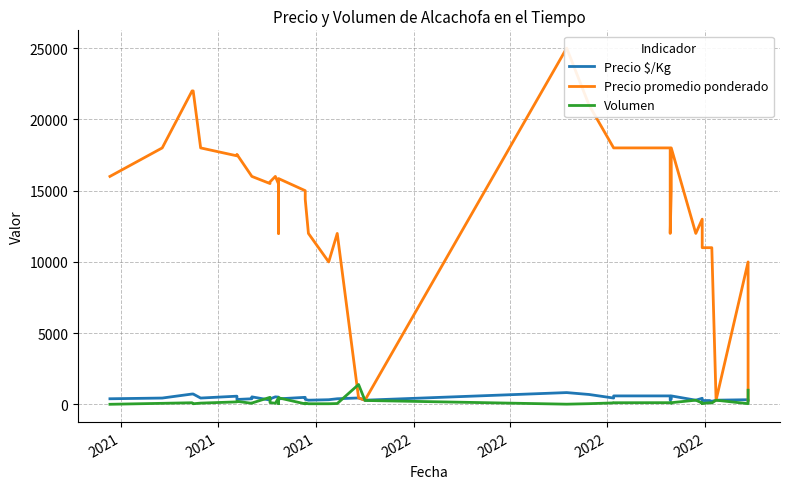

True or false: Precio $/Kg has a value of 761 at 11.

False